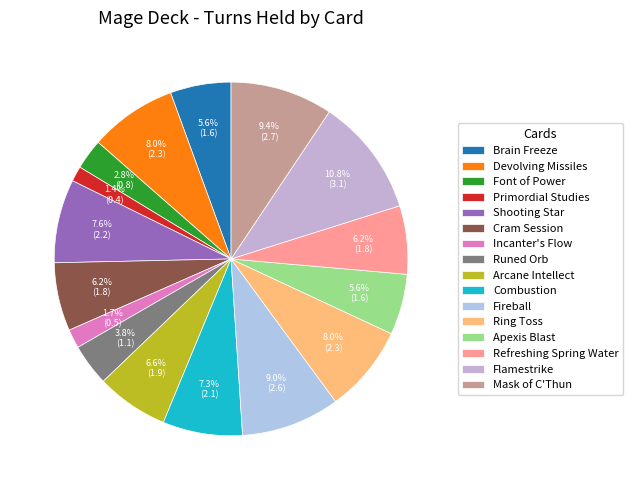

To the nearest percent, what percentage of the pie is Primordial Studies?

1%